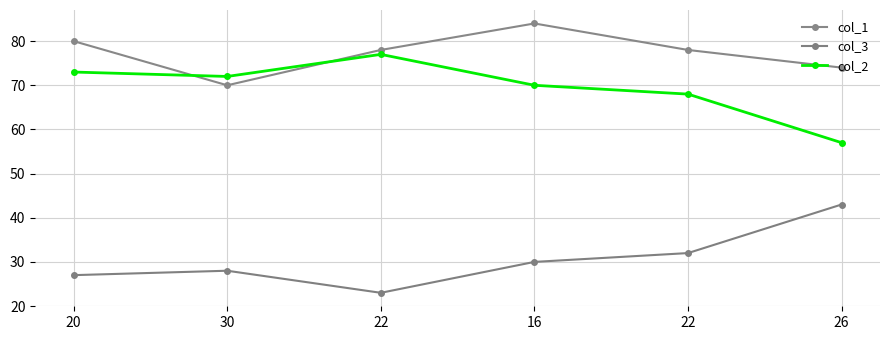

The value of col_2 at 16 is 70. True or false?

True